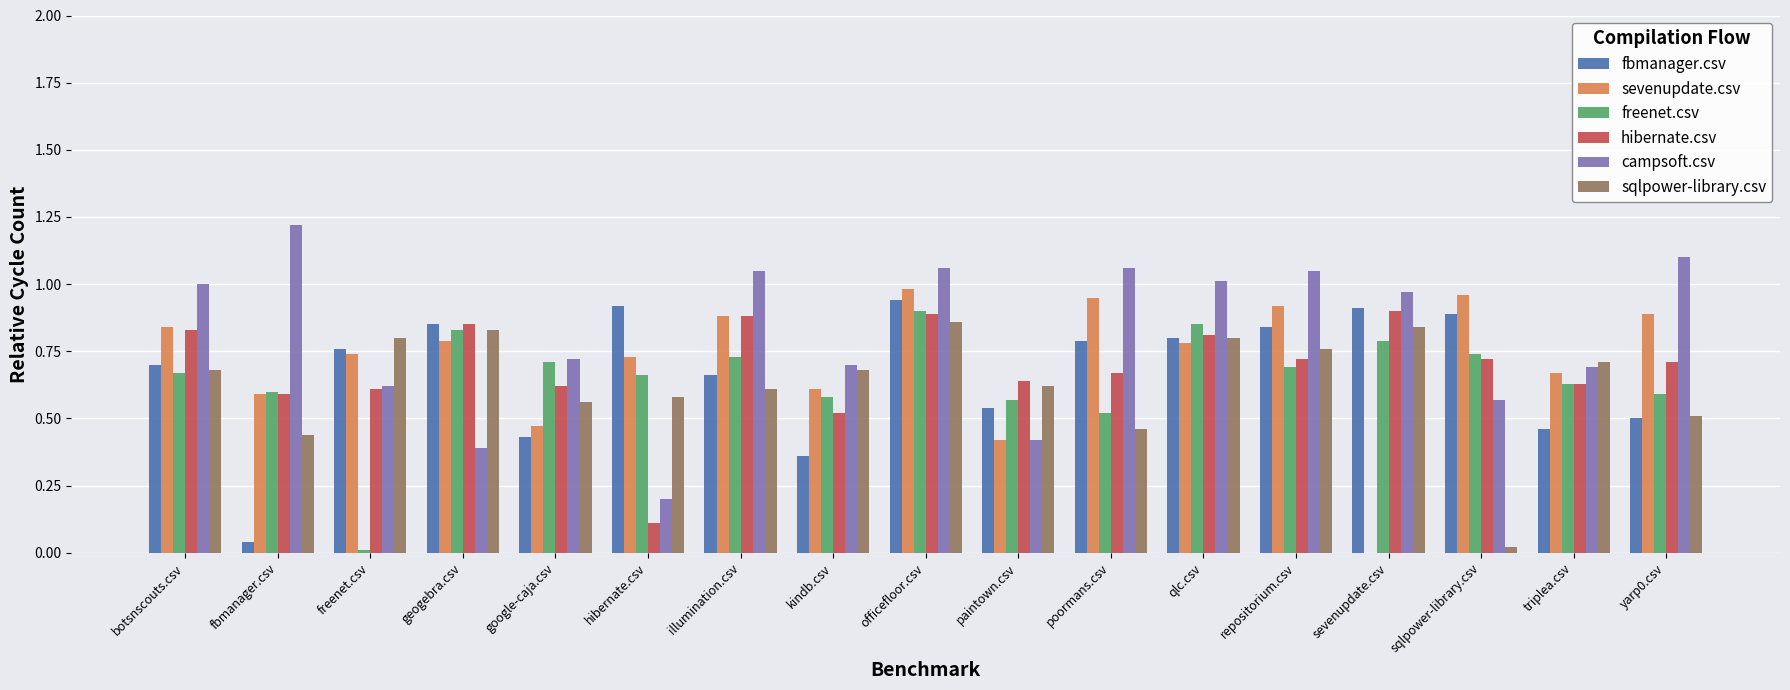

Which series changed the most between paintown.csv and triplea.csv?

campsoft.csv